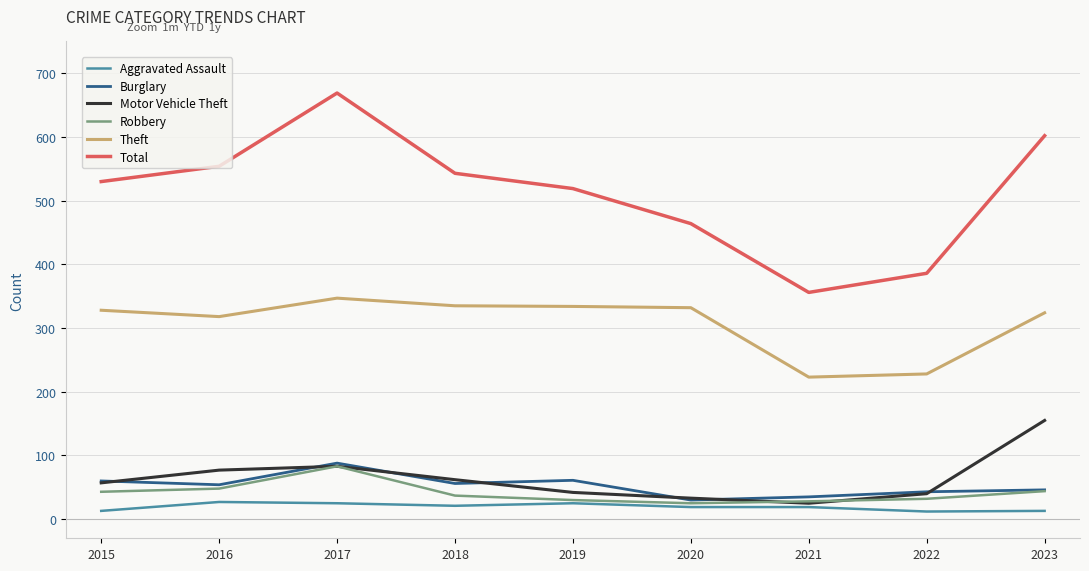

What is the difference between the Theft values at 2017 and 2022?

119